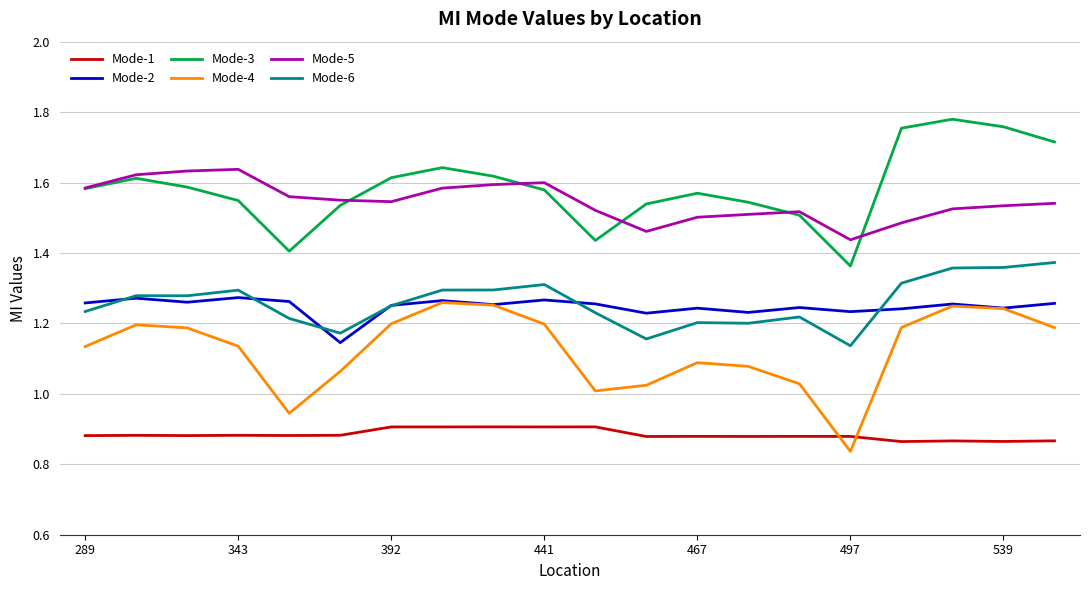

True or false: Mode-5 and Mode-1 intersect in this chart.

False